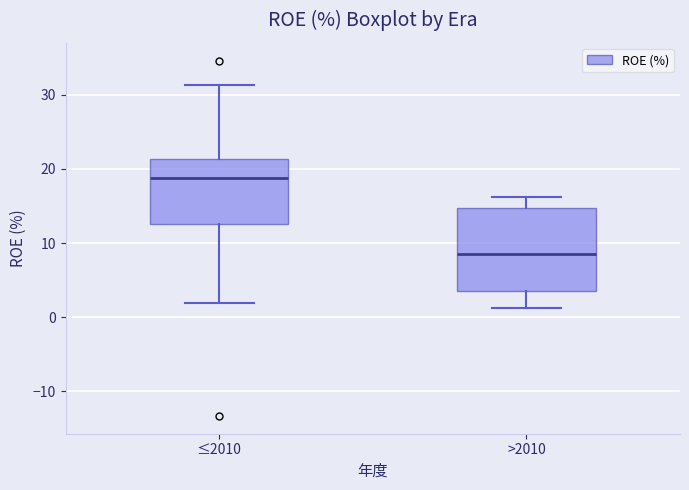

Which box is the tallest, from its lower edge to its upper edge?

>2010